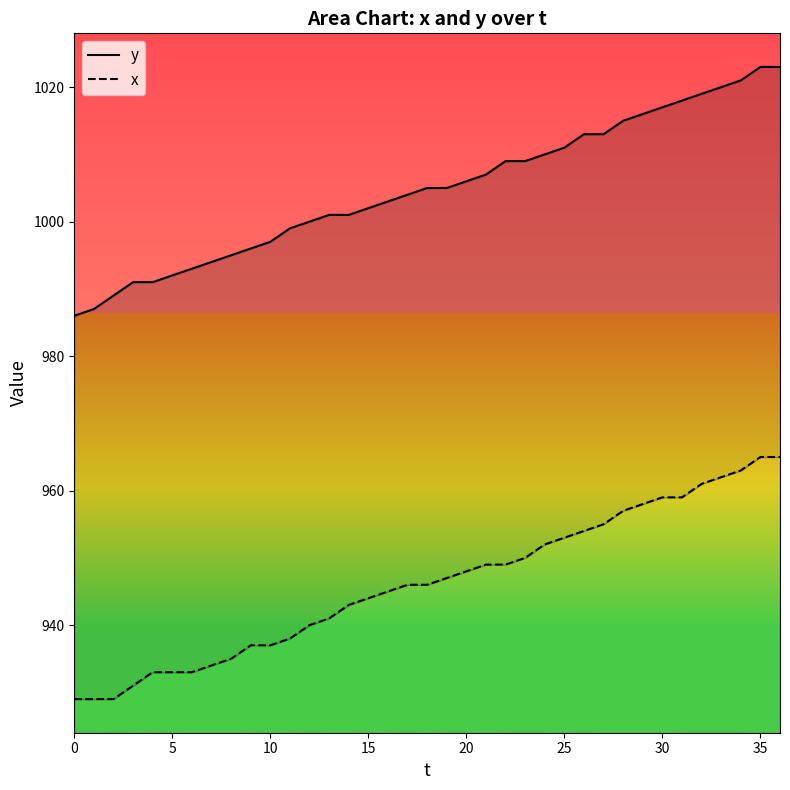

Reading left to right, extract all data points from this chart.

y: 986	987	989	991	991	992	993	994	995	996	997	999	1000	1001	1001	1002	1003	1004	1005	1005	1006	1007	1009	1009	1010	1011	1013	1013	1015	1016	1017	1018	1019	1020	1021	1023	1023
x: 929	929	929	931	933	933	933	934	935	937	937	938	940	941	943	944	945	946	946	947	948	949	949	950	952	953	954	955	957	958	959	959	961	962	963	965	965